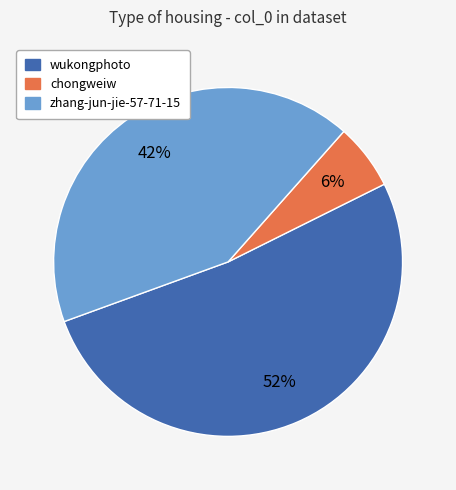

To the nearest percent, what is the difference between the chongweiw and zhang-jun-jie-57-71-15 slice percentages?

36%